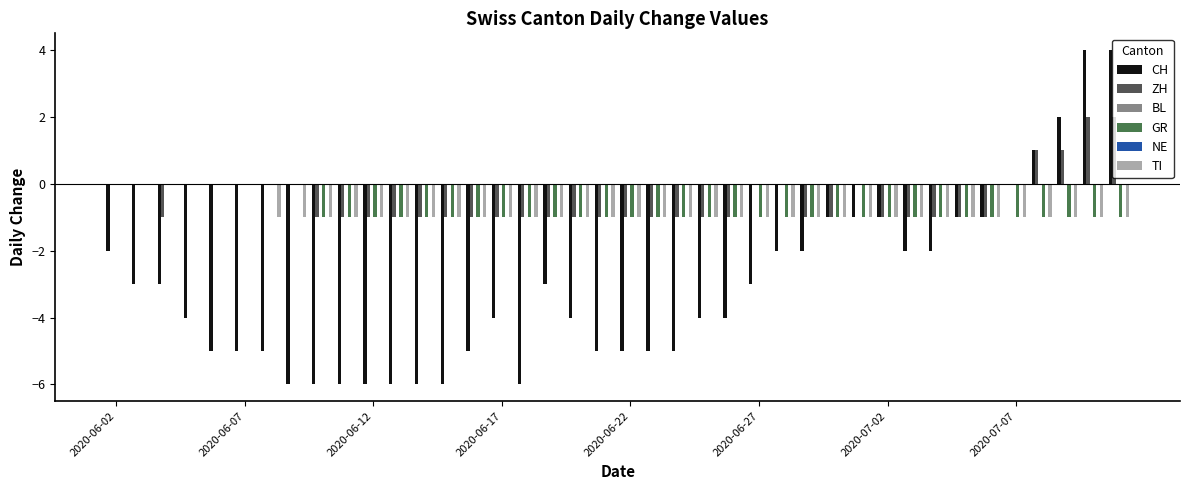

Reading left to right, list all the values displayed in this chart.

CH: -2	-3	-3	-4	-5	-5	-5	-6	-6	-6	-6	-6	-6	-6	-5	-4	-6	-3	-4	-5	-5	-5	-5	-4	-4	-3	-2	-2	-1	-1	-1	-2	-2	-1	-1	0	1	2	4	4
ZH: 0	0	-1	0	0	0	0	0	-1	-1	-1	-1	-1	-1	-1	-1	-1	-1	-1	-1	-1	-1	-1	-1	-1	0	0	-1	-1	0	-1	-1	-1	-1	-1	0	1	1	2	2
BL: 0	0	0	0	0	0	0	0	0	0	0	0	0	0	0	0	0	0	0	0	0	0	0	0	0	0	0	0	0	0	0	0	0	0	0	0	0	0	0	0
GR: 0	0	0	0	0	0	0	0	-1	-1	-1	-1	-1	-1	-1	-1	-1	-1	-1	-1	-1	-1	-1	-1	-1	-1	-1	-1	-1	-1	-1	-1	-1	-1	-1	-1	-1	-1	-1	-1
NE: 0	0	0	0	0	0	0	0	0	0	0	0	0	0	0	0	0	0	0	0	0	0	0	0	0	0	0	0	0	0	0	0	0	0	0	0	0	0	0	0
TI: 0	0	0	0	0	0	-1	-1	-1	-1	-1	-1	-1	-1	-1	-1	-1	-1	-1	-1	-1	-1	-1	-1	-1	-1	-1	-1	-1	-1	-1	-1	-1	-1	-1	-1	-1	-1	-1	-1